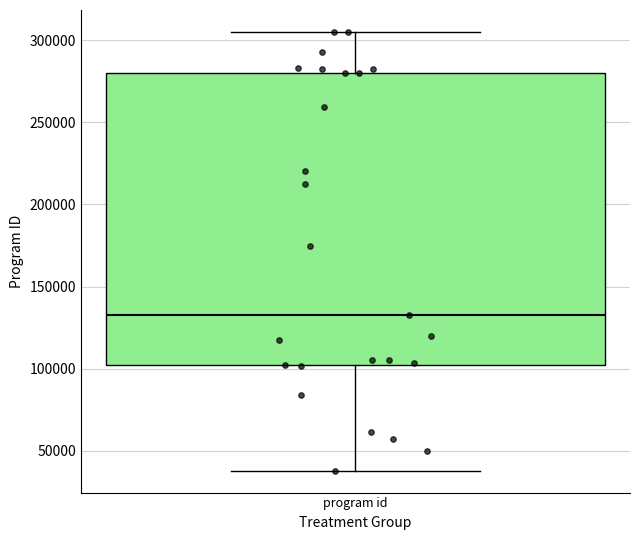

Where does the median line of the box for program id sit on the y-axis? The values are not printed on the chart, so give them approximately, as read against the axis.

135000